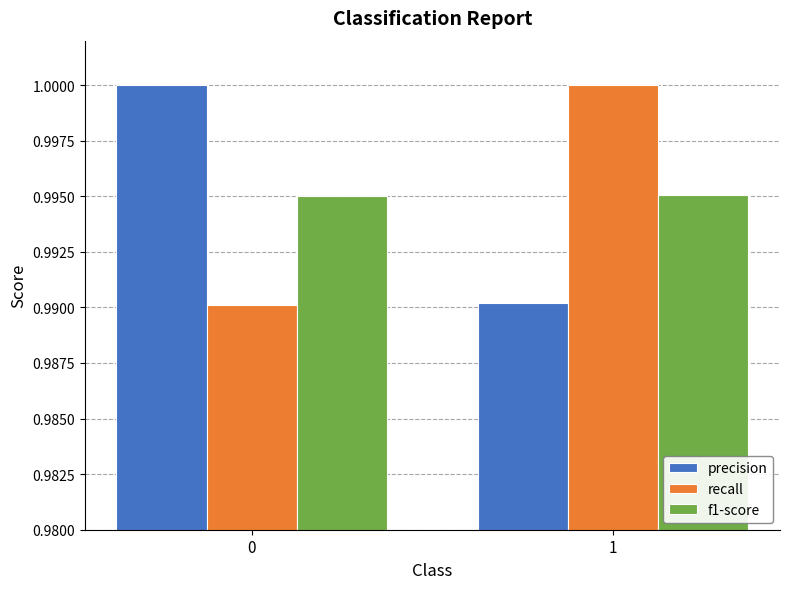

At how many categories does at least one series exceed 0?

2